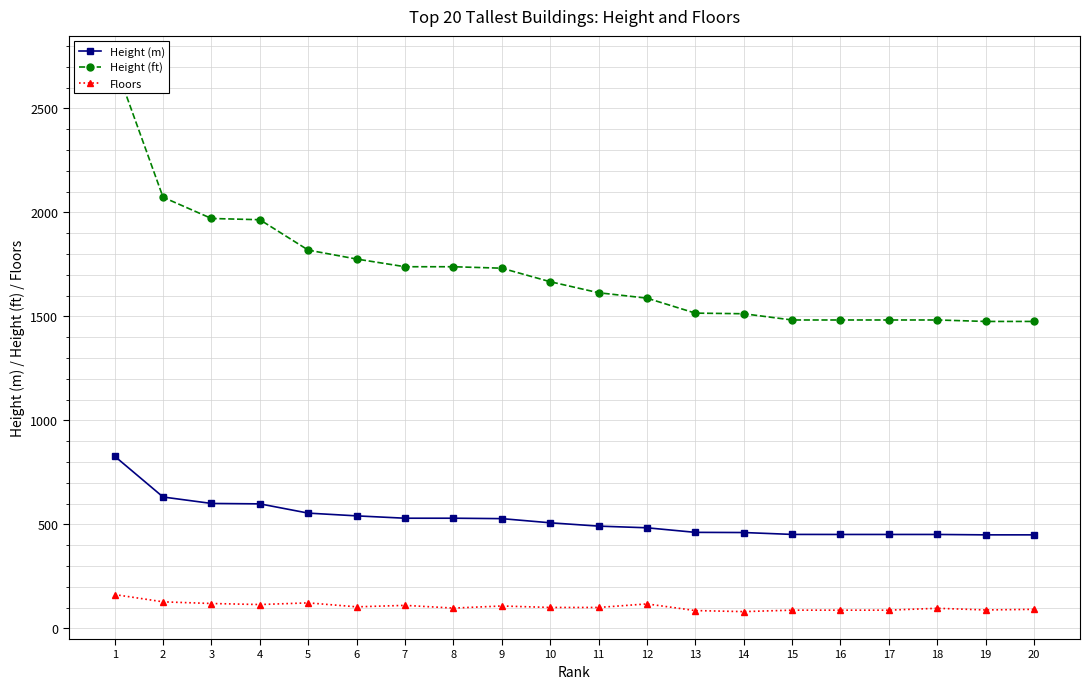

What is the difference between the maximum and minimum values in the Height (ft) series?

1241.0